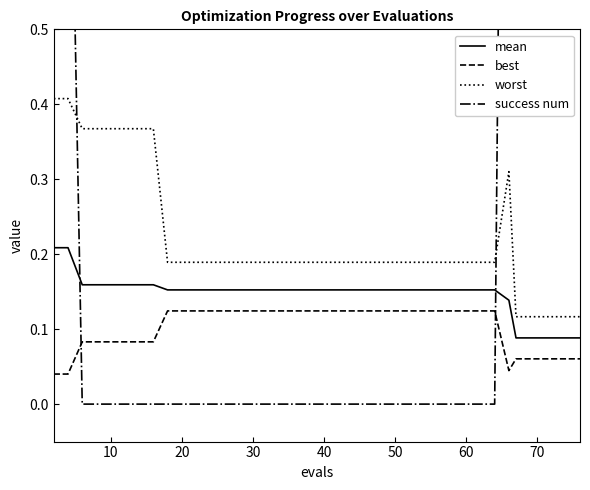

True or false: success num has more than 0 interior local peaks.

True